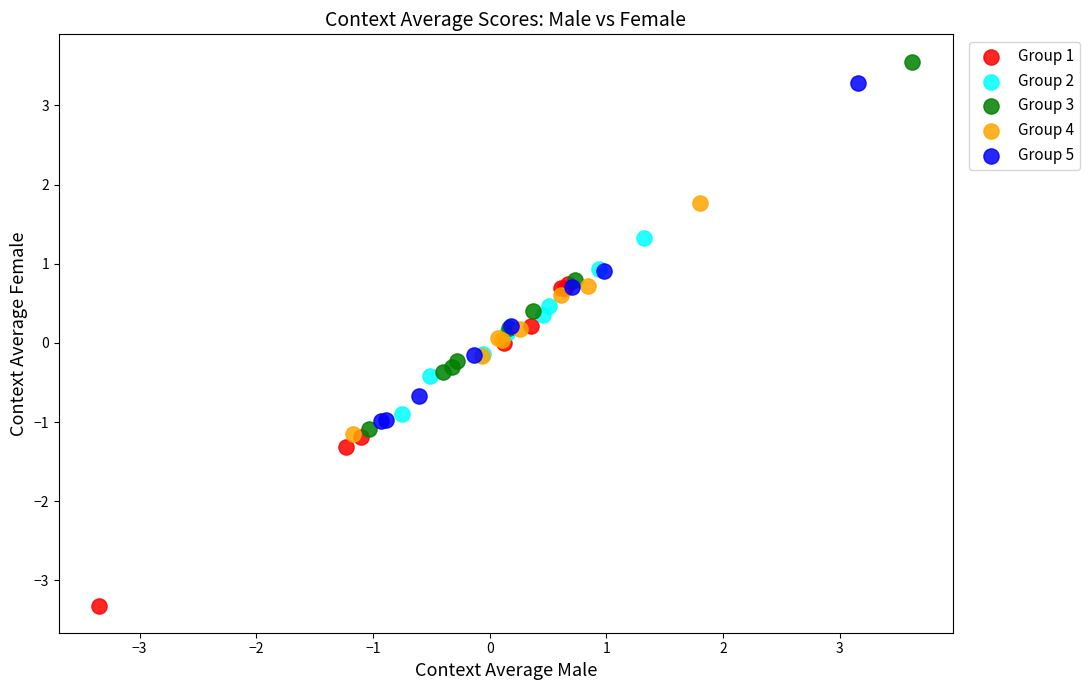

Which series contains the lowest Y value?

Group 1